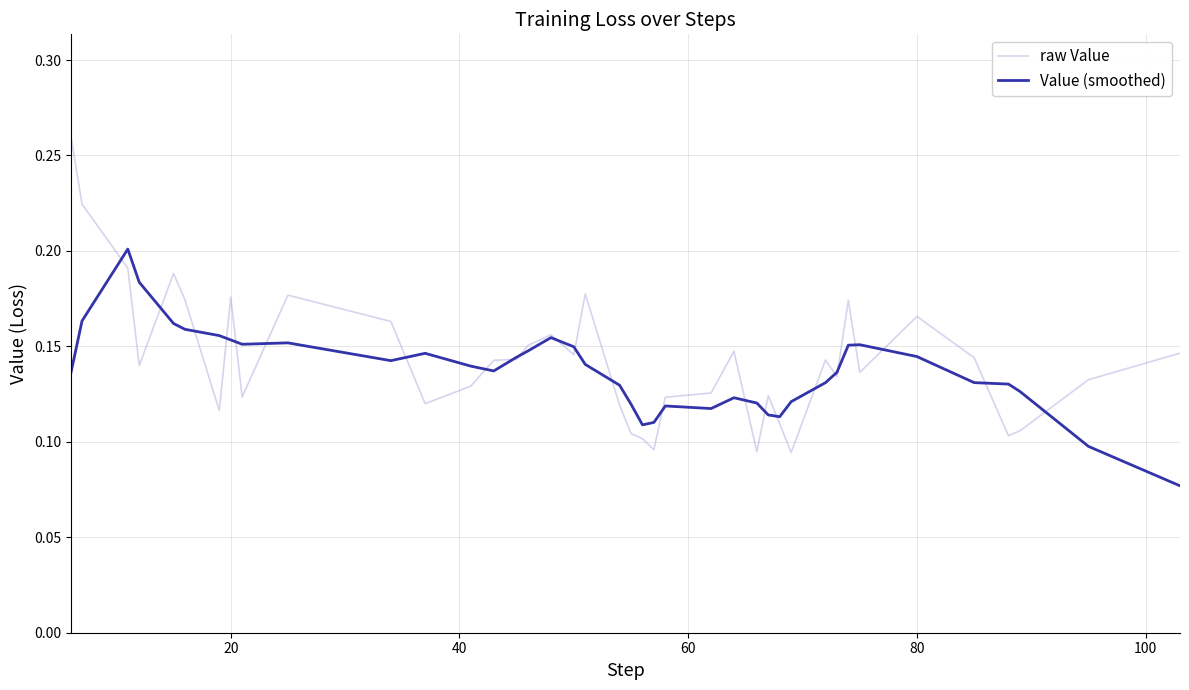

Rank the series by their maximum value, from lowest to highest.

Value (smoothed), raw Value